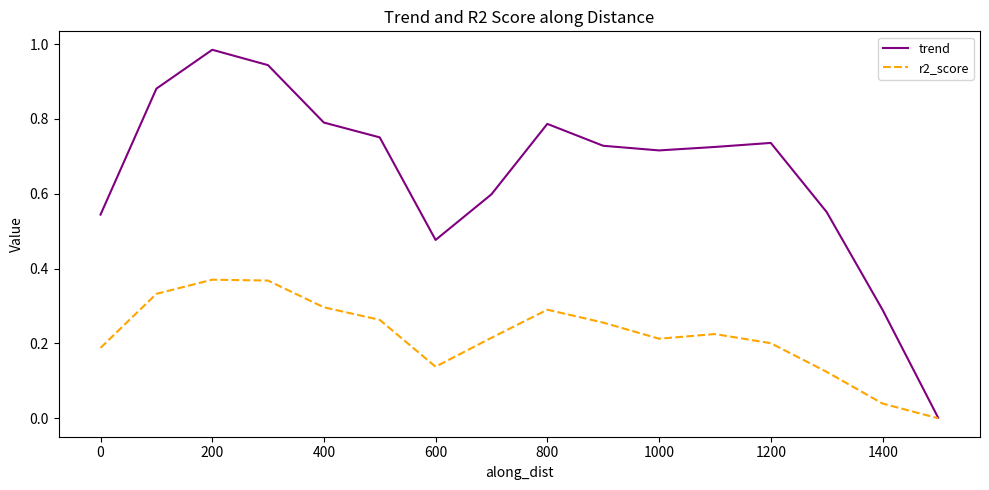

Rank the series by their maximum value, from highest to lowest.

trend, r2_score